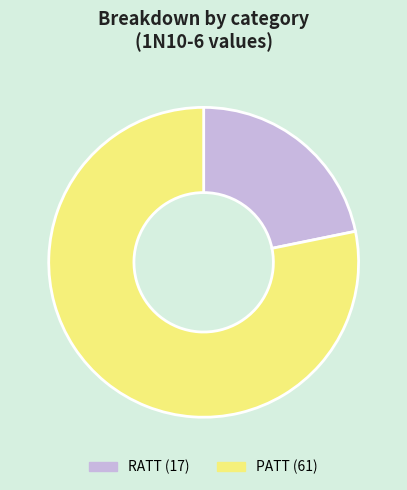

Do PATT and RATT together represent more than half of the pie?

Yes